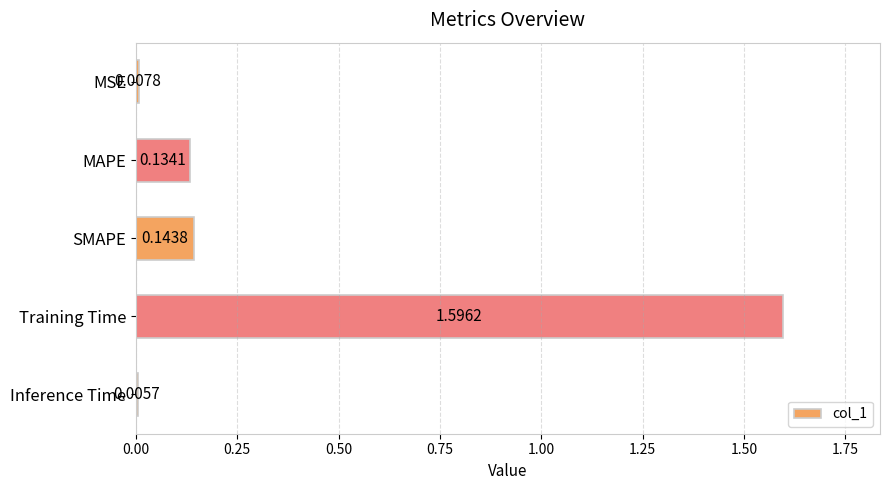

List the labels in order of value, smallest first.

Inference Time, MSE, MAPE, SMAPE, Training Time